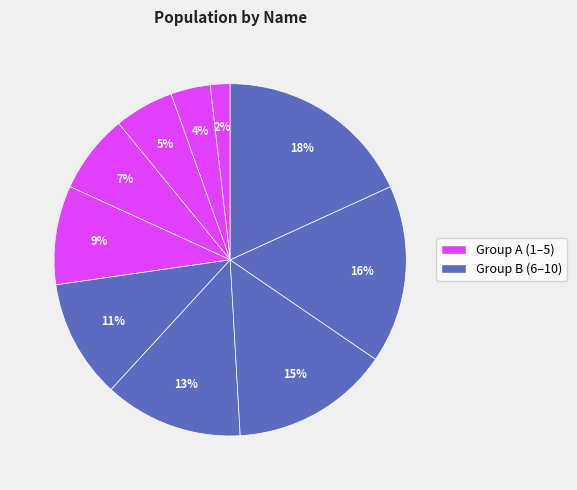

How many slices are in this pie chart?

10